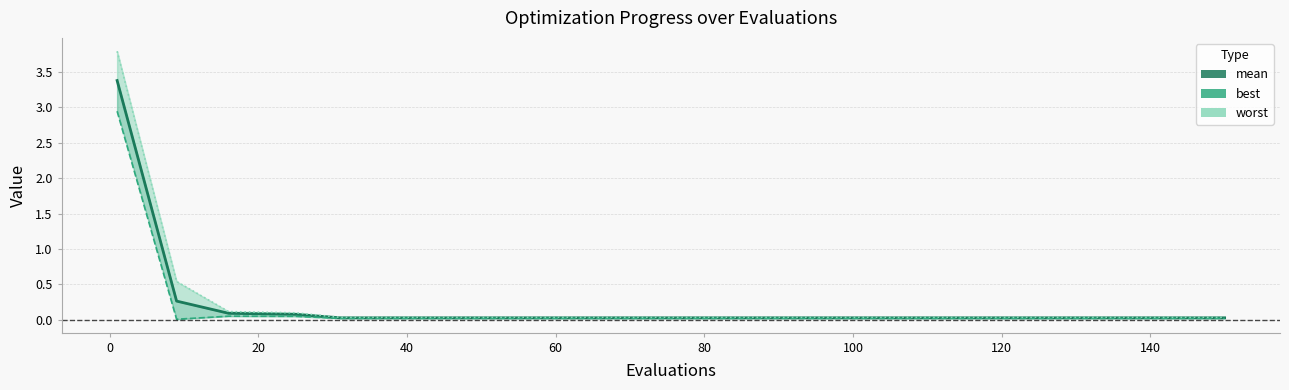

Reading right to left, what are all the values shown in this chart?

mean: 0.0	0.0	0.0	0.0	0.0	0.0	0.0	0.0	0.0	0.0	0.0	0.0	0.0	0.1	0.1	0.3	3.4
best: 0.0	0.0	0.0	0.0	0.0	0.0	0.0	0.0	0.0	0.0	0.0	0.0	0.0	0.1	0.1	0.0	2.9
worst: 0.0	0.0	0.0	0.0	0.0	0.0	0.0	0.0	0.0	0.0	0.0	0.0	0.0	0.1	0.1	0.5	3.8